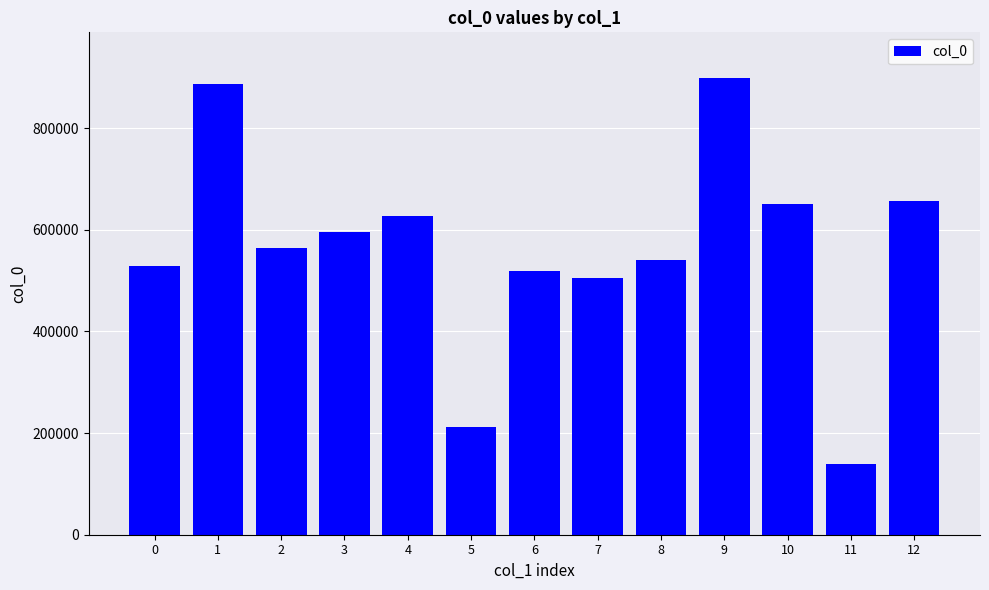

At which category does the chart reach its minimum across all series?

11